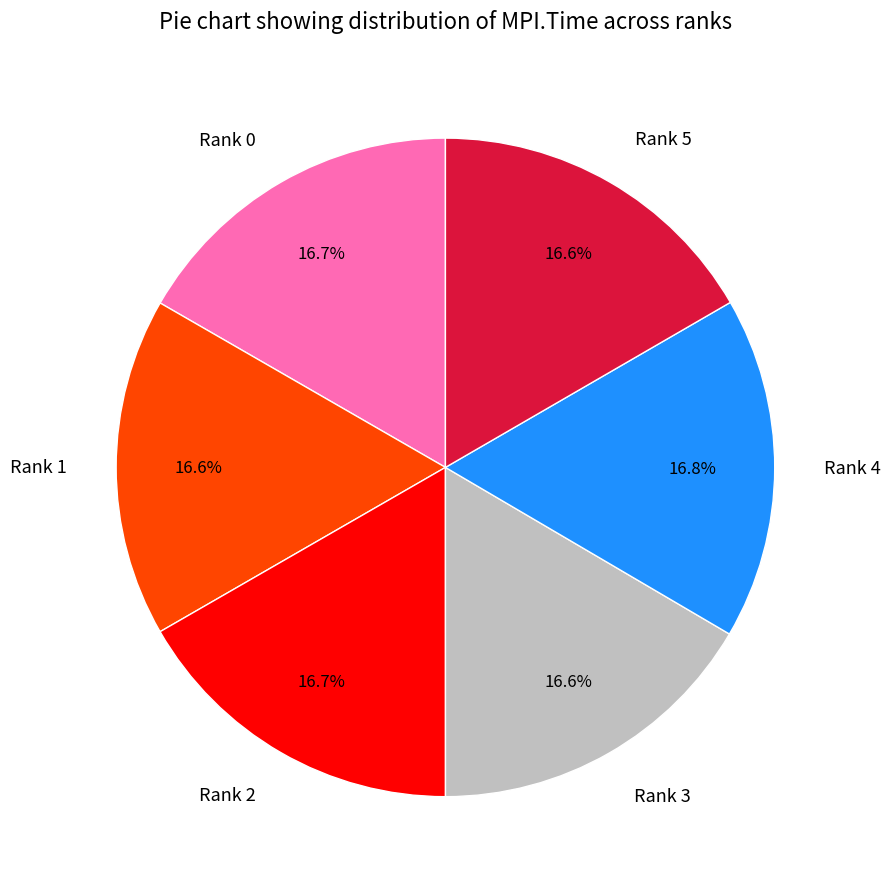

Does any single category account for the majority?

No